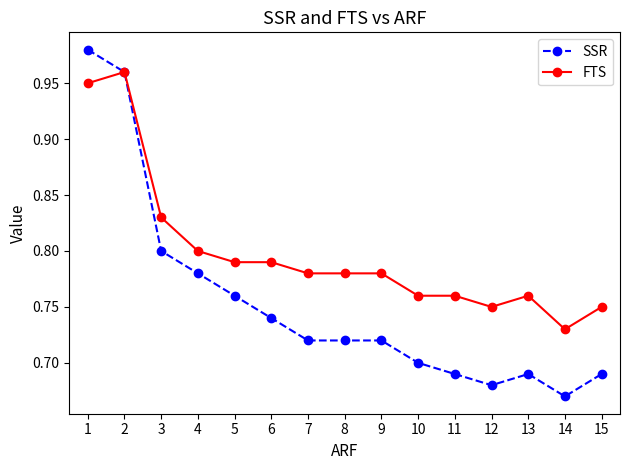

Rank the series by their average value, from lowest to highest.

SSR, FTS